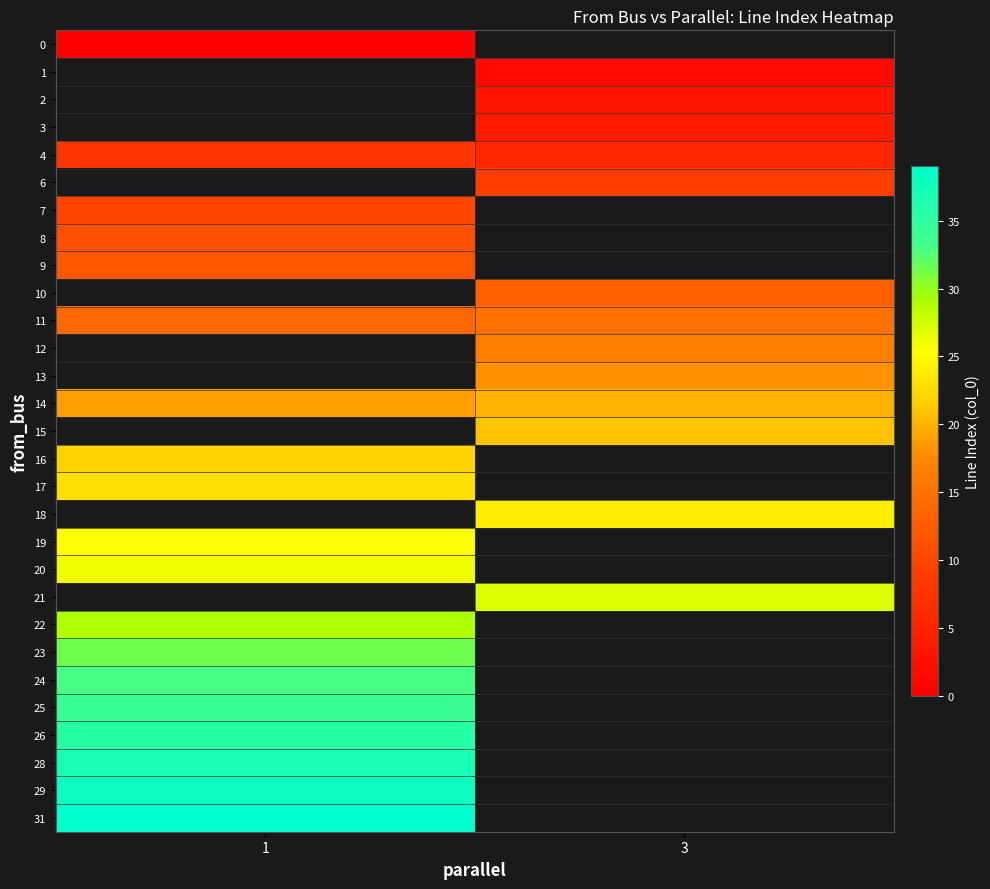

Count the number of categories in the chart.

2